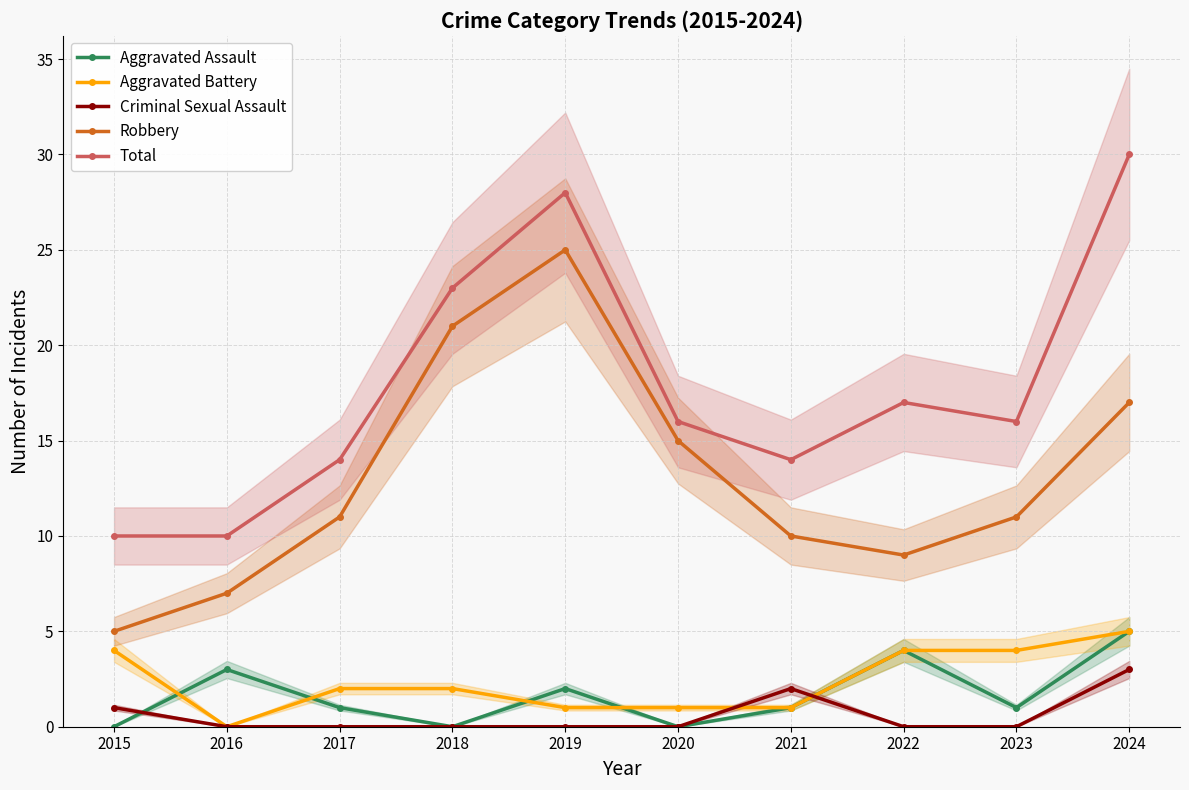

Count the Total values in the range 14 to 23.

6